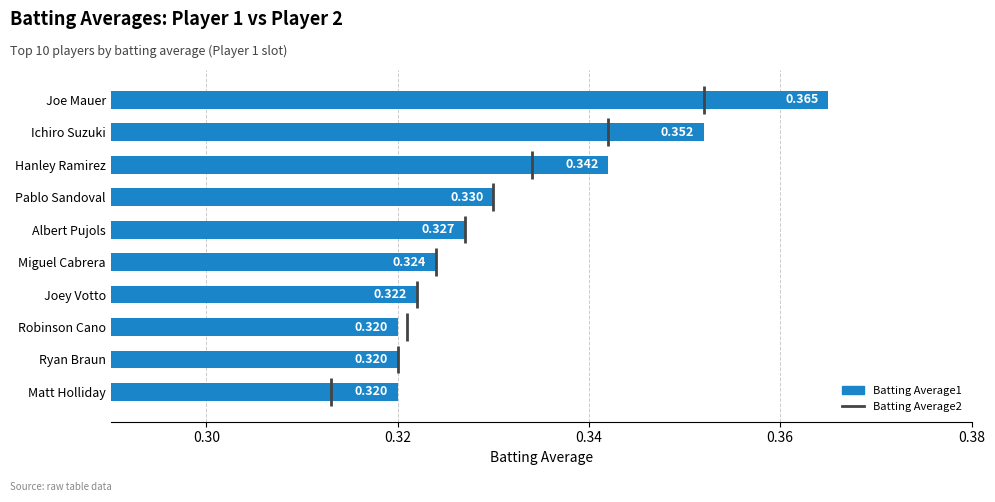

What position from the left is Hanley Ramirez?

3